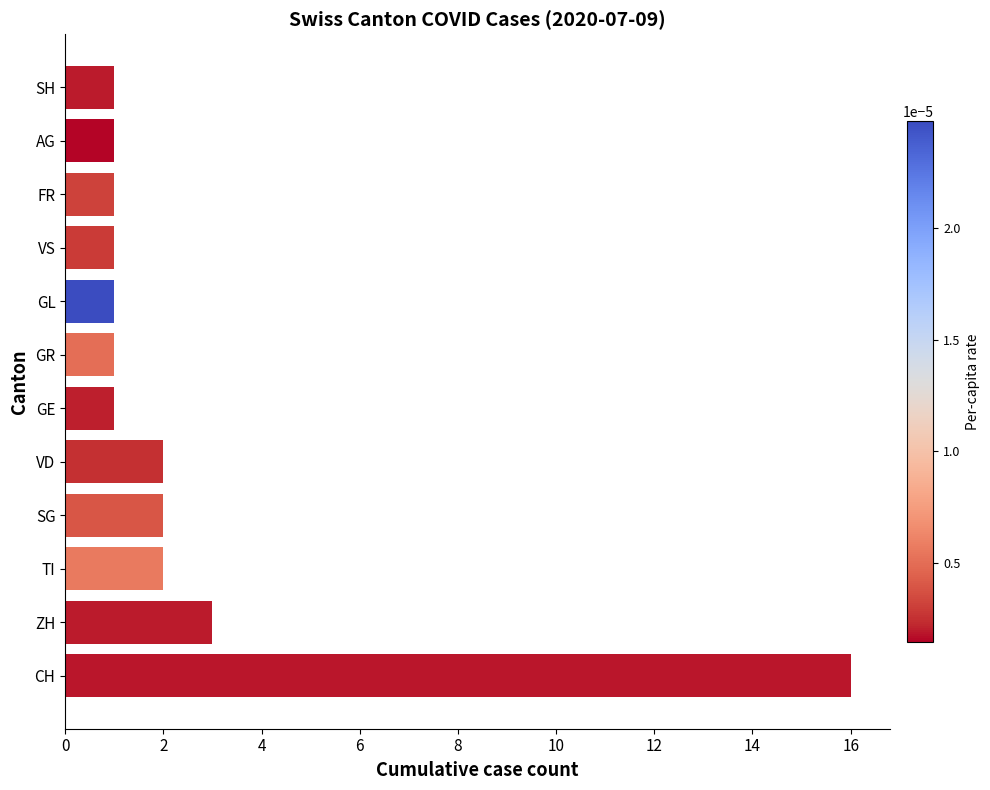

Between CH and GE, which is larger?

CH